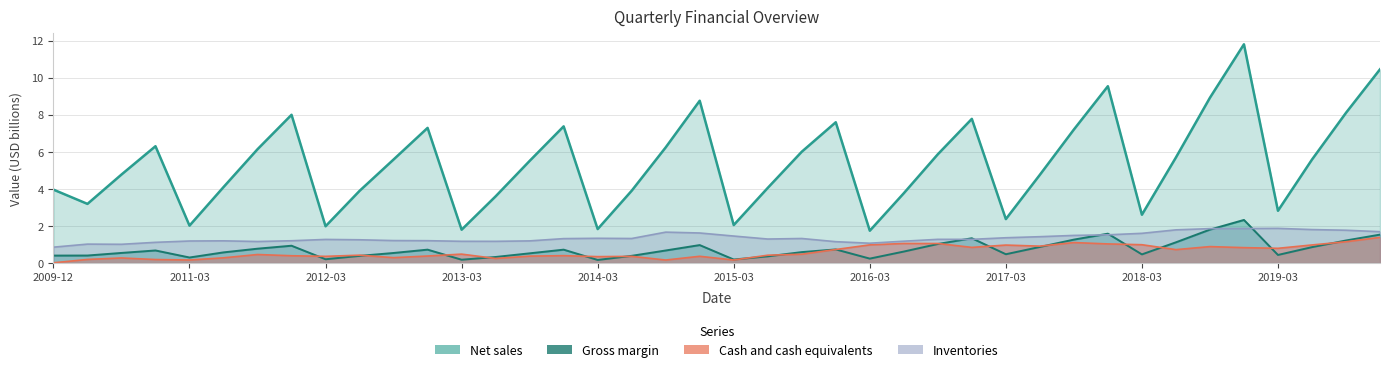

How many distinct data groups are displayed?

4